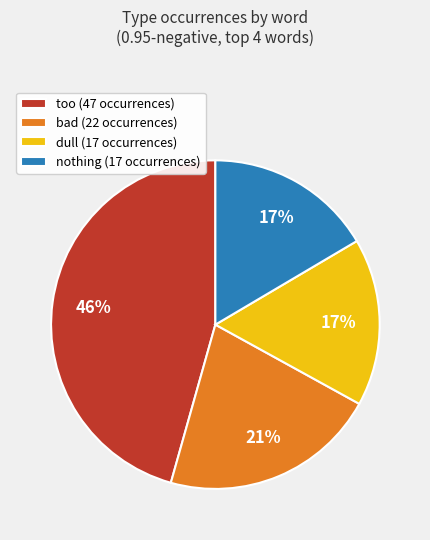

To the nearest percent, what is the difference between the largest and smallest slice percentages?

29%